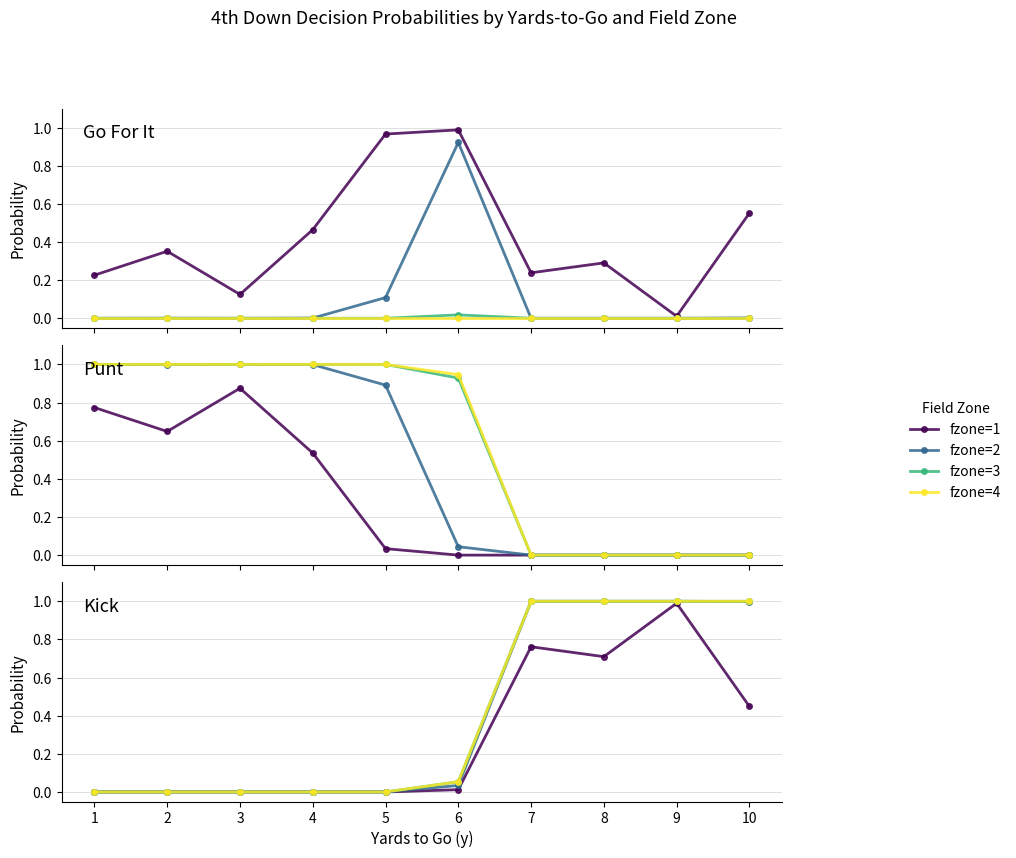

Between 1 and 10, which is larger?

10